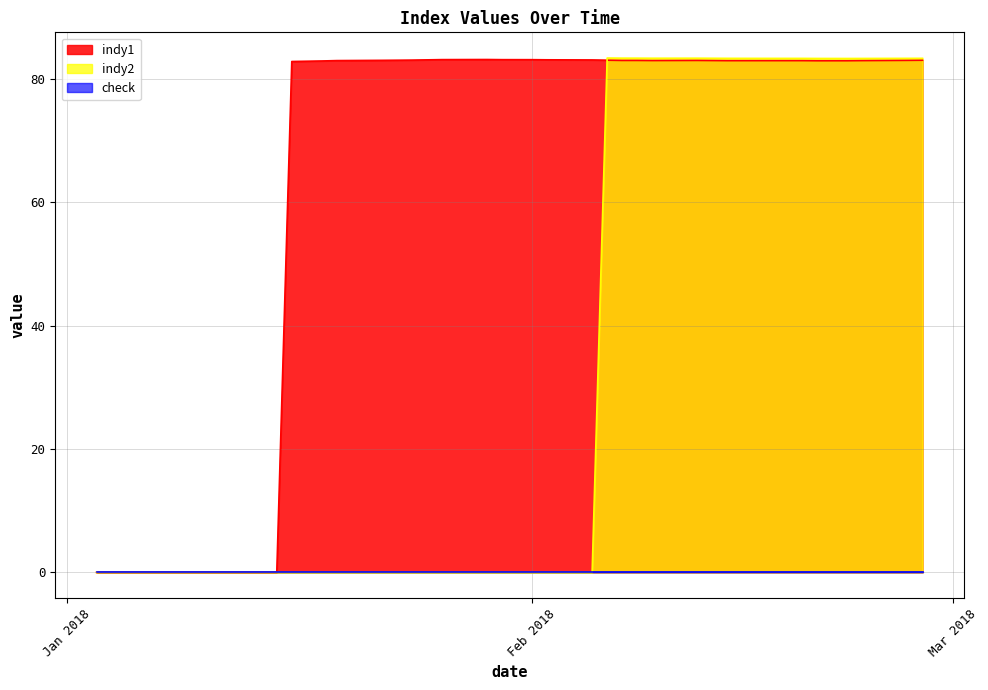

What is the total value across all series at 05/02/18?

83.1